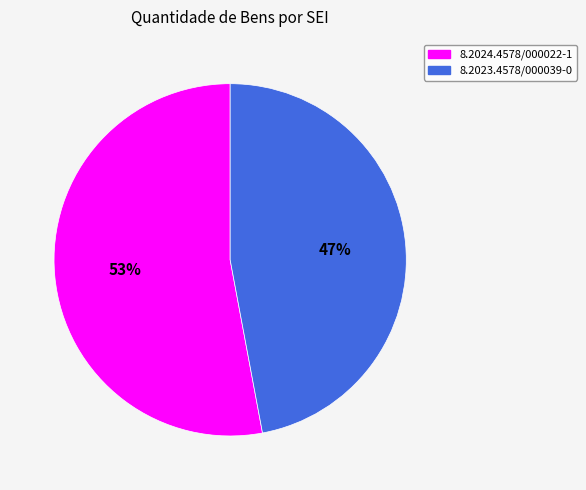

Count the number of slices in the pie.

2